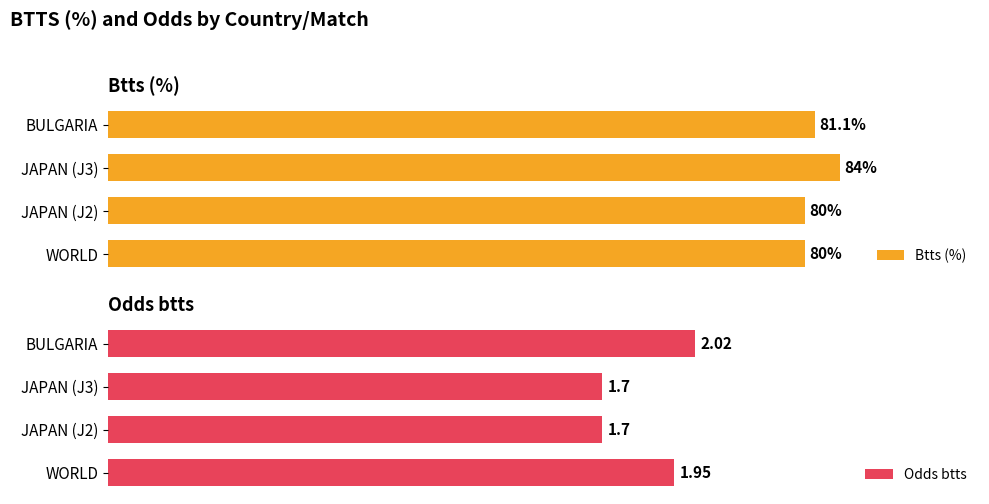

How many bars are there in total?

8